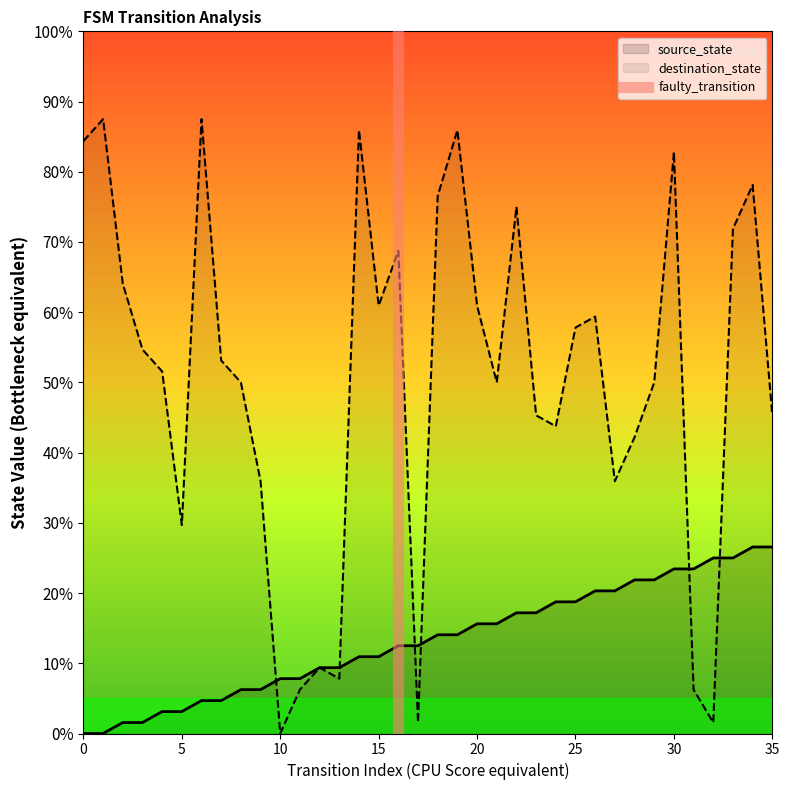

What is the maximum value shown in the chart?

1